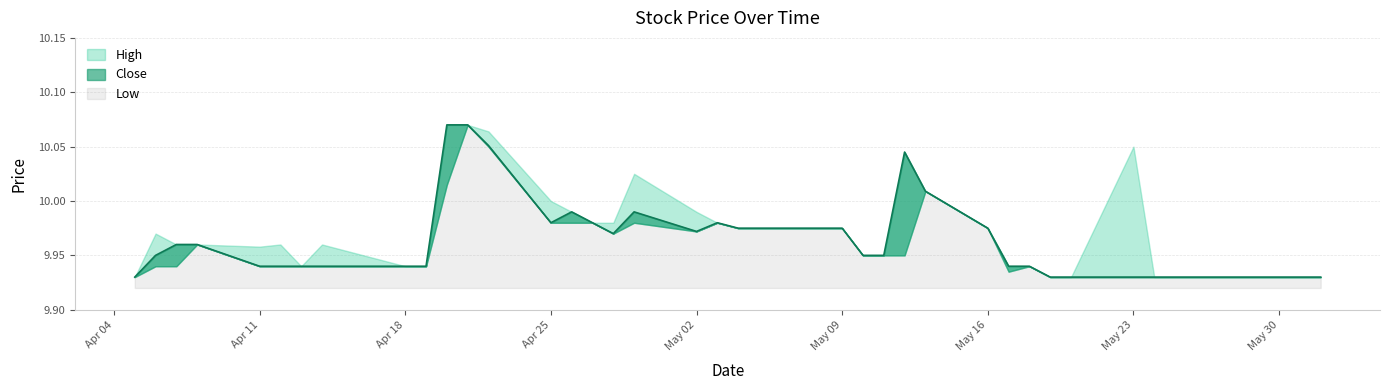

Which has a higher value, 2022-04-26 or 2022-05-13?

2022-05-13